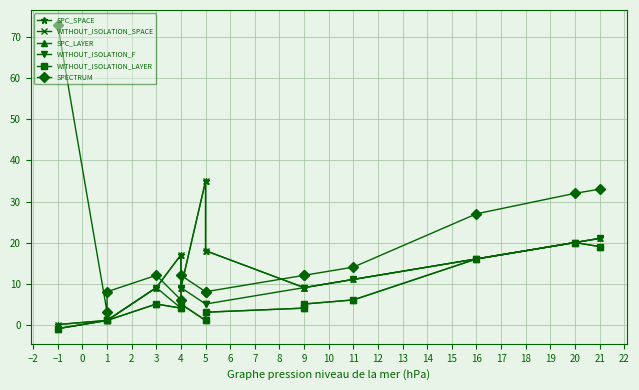

How many lines are shown in the chart?

6